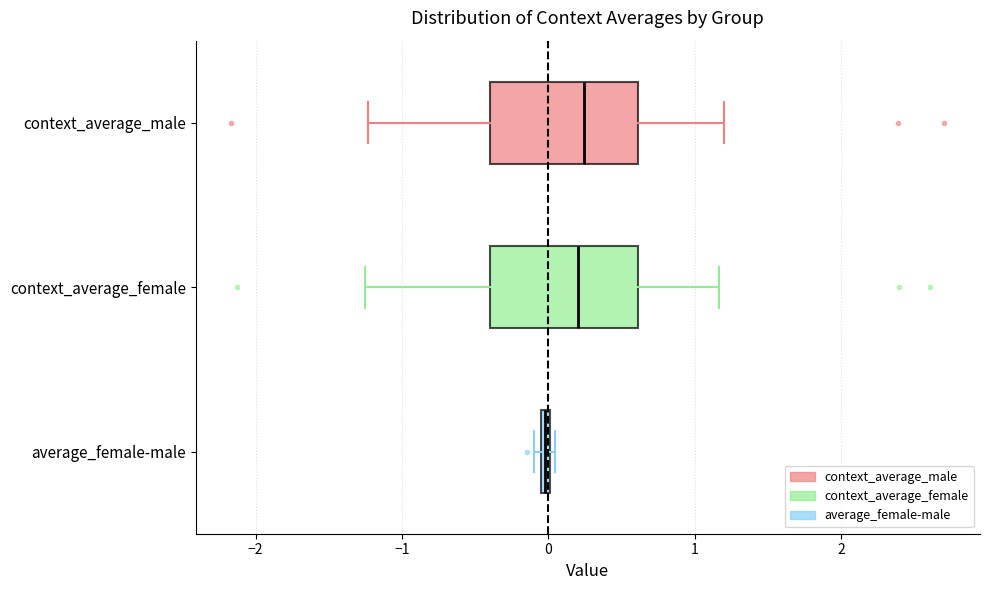

Where is the left edge of the box for average_female-male on the x-axis? The values are not printed on the chart, so give them approximately, as read against the axis.

-0.1